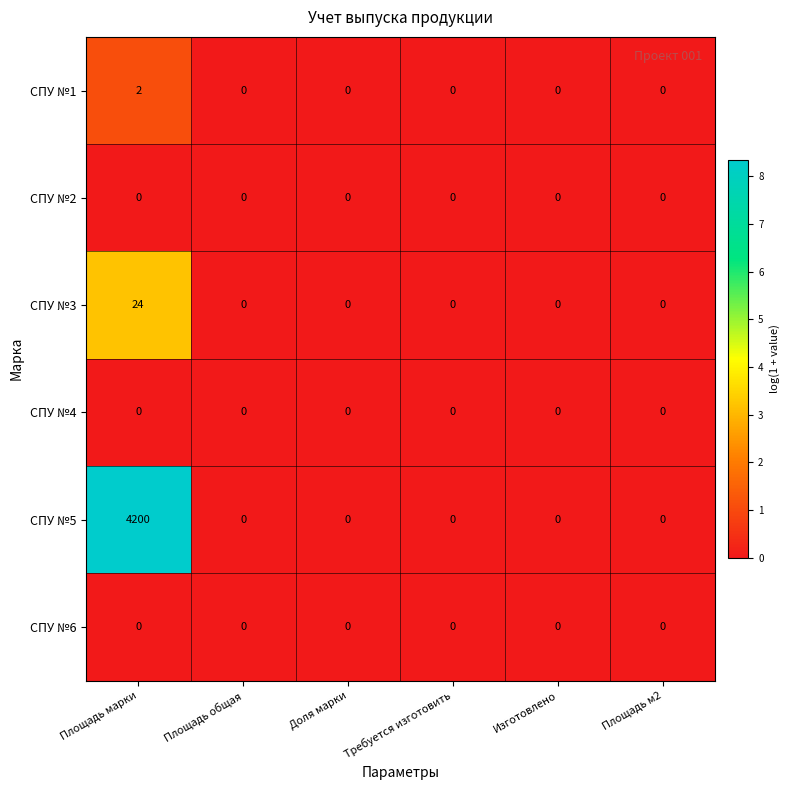

Which series changed the most between Площадь марки and Площадь общая?

CПУ №5